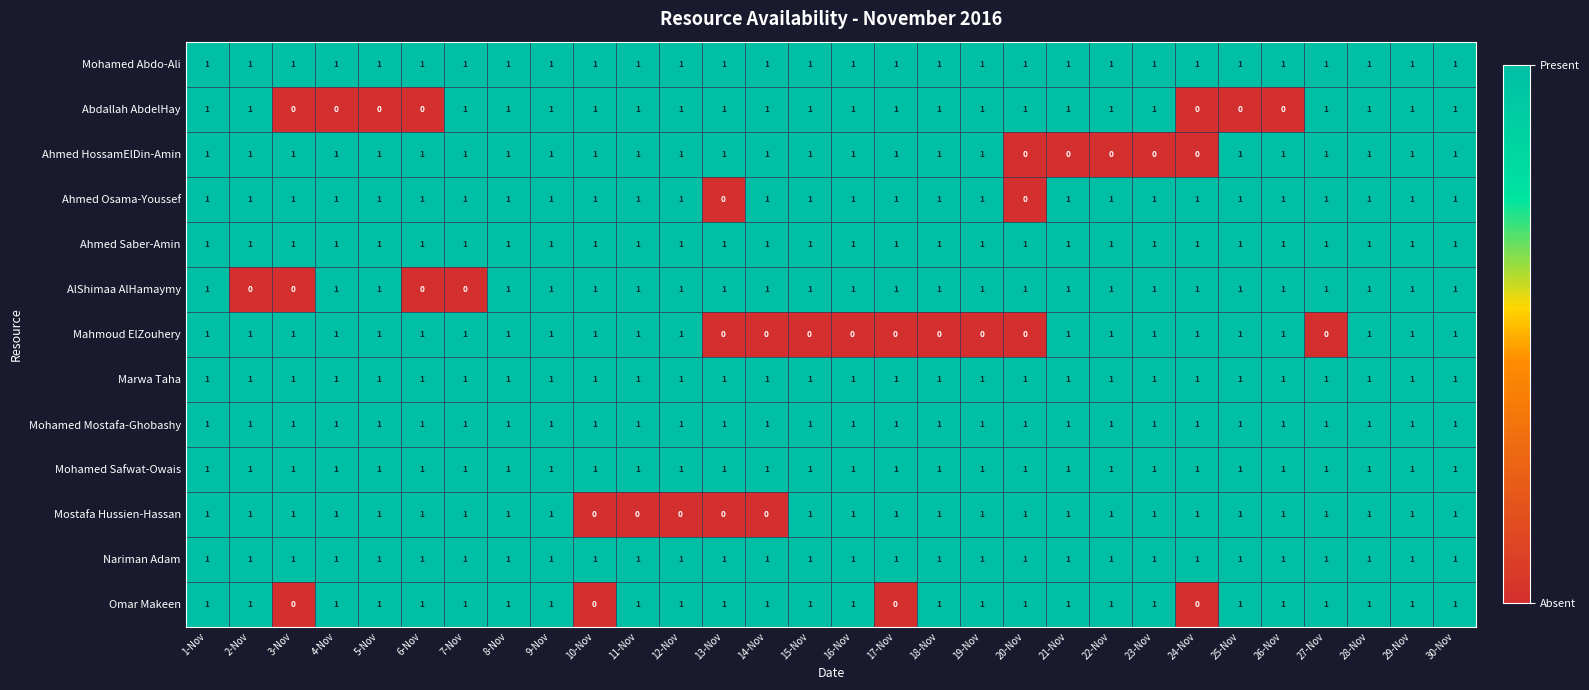

The value of Mohamed Safwat-Owais at 7-Nov is 2. True or false?

False